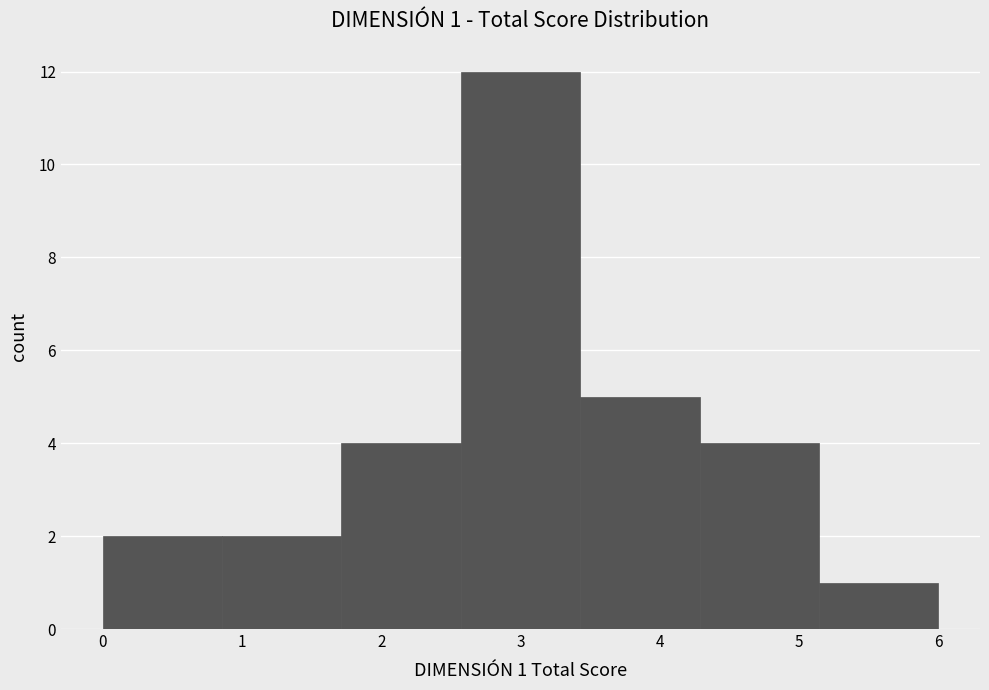

Which range on the x-axis has the tallest bar?

2.6 to 3.4